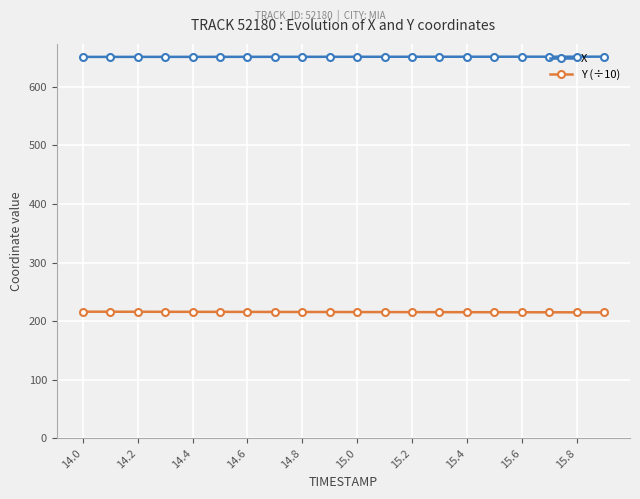

List the series in order of their overall mean, lowest first.

Y (÷10), X